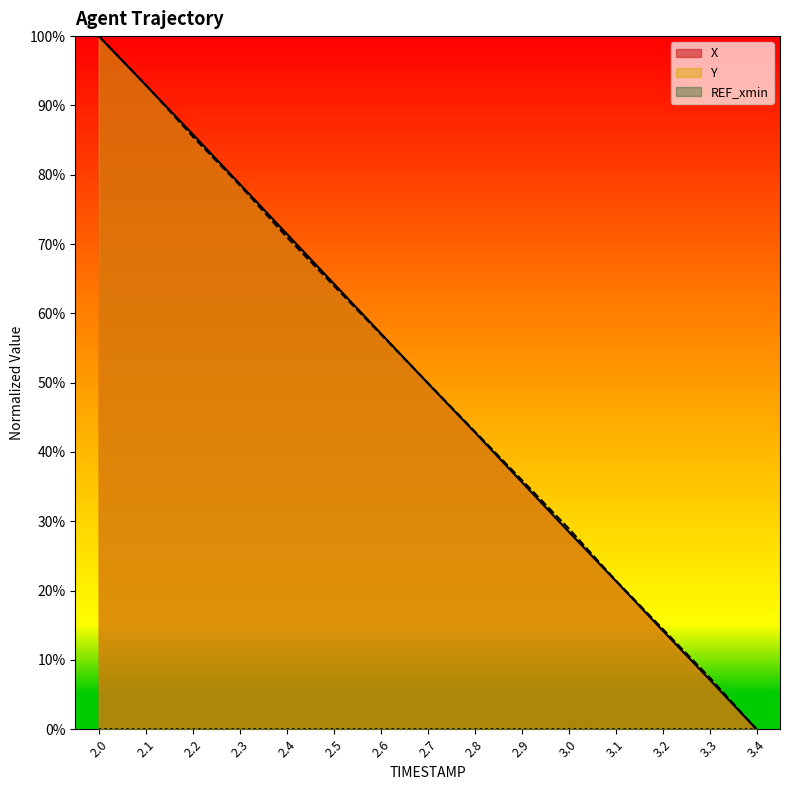

True or false: Y and X cross at least once.

True